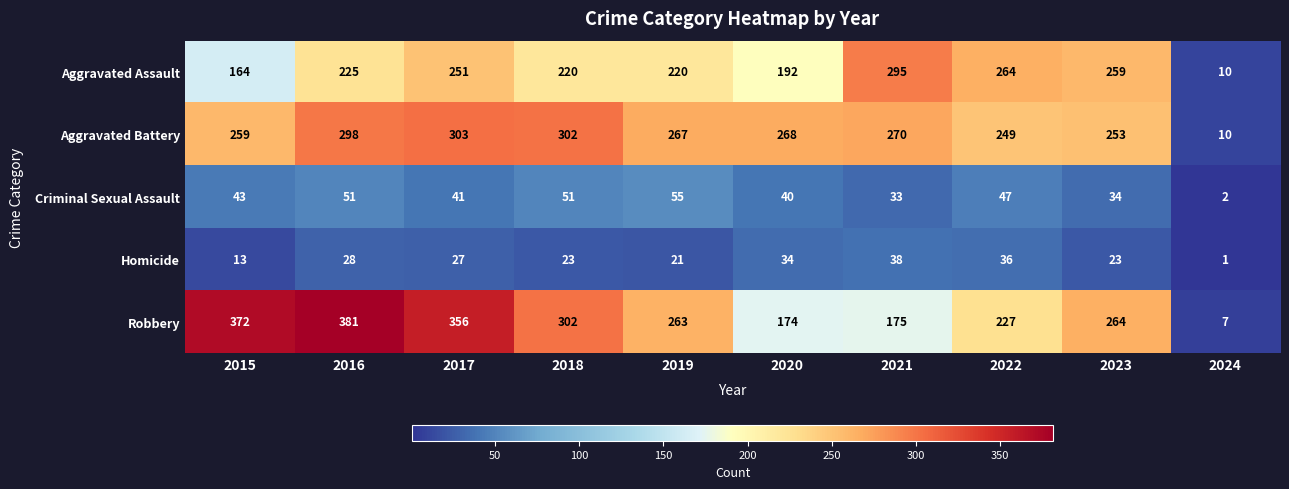

Rank the categories by Robbery value from highest to lowest.

2016, 2015, 2017, 2018, 2023, 2019, 2022, 2021, 2020, 2024